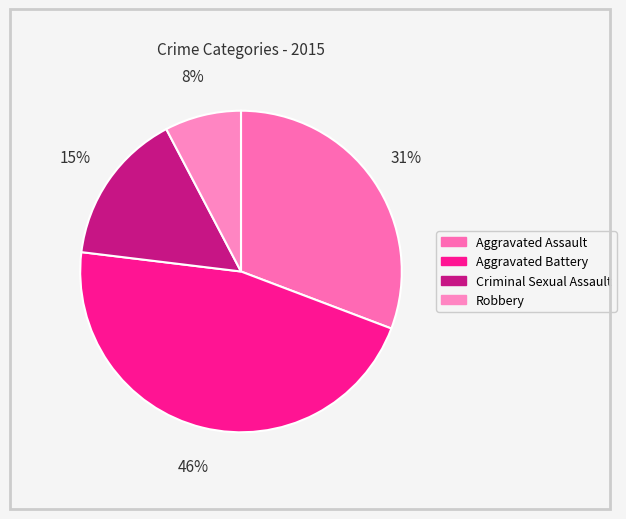

Rank the categories by value from highest to lowest.

Aggravated Battery, Aggravated Assault, Criminal Sexual Assault, Robbery